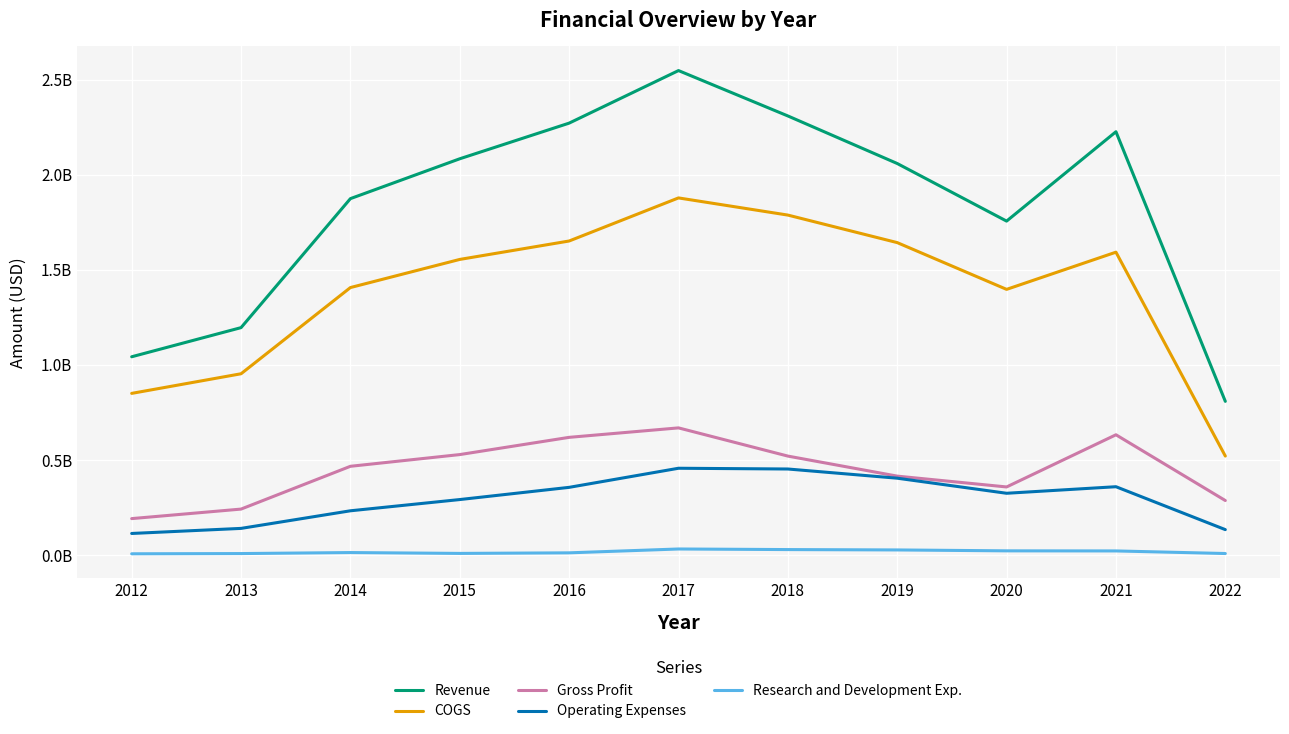

Does the chart display data point markers on the line(s)?

No